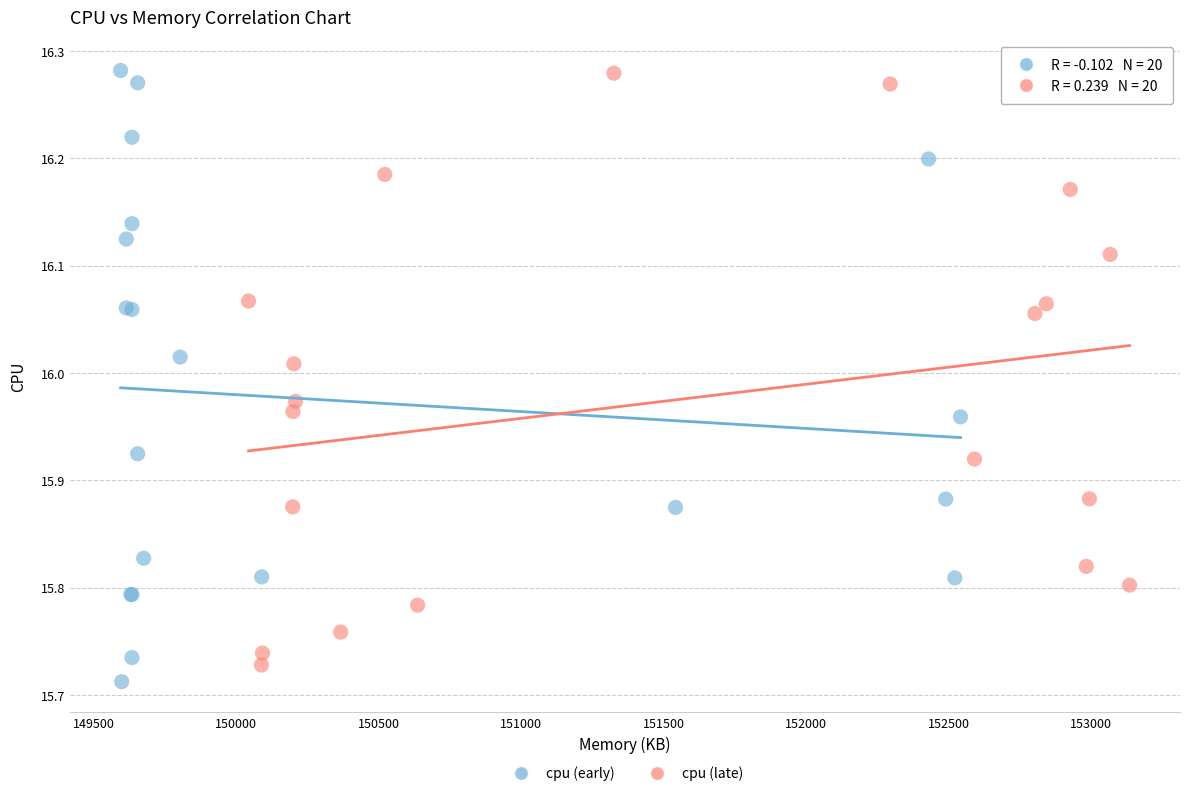

What are all the series names shown in the legend?

cpu (early), cpu (late)